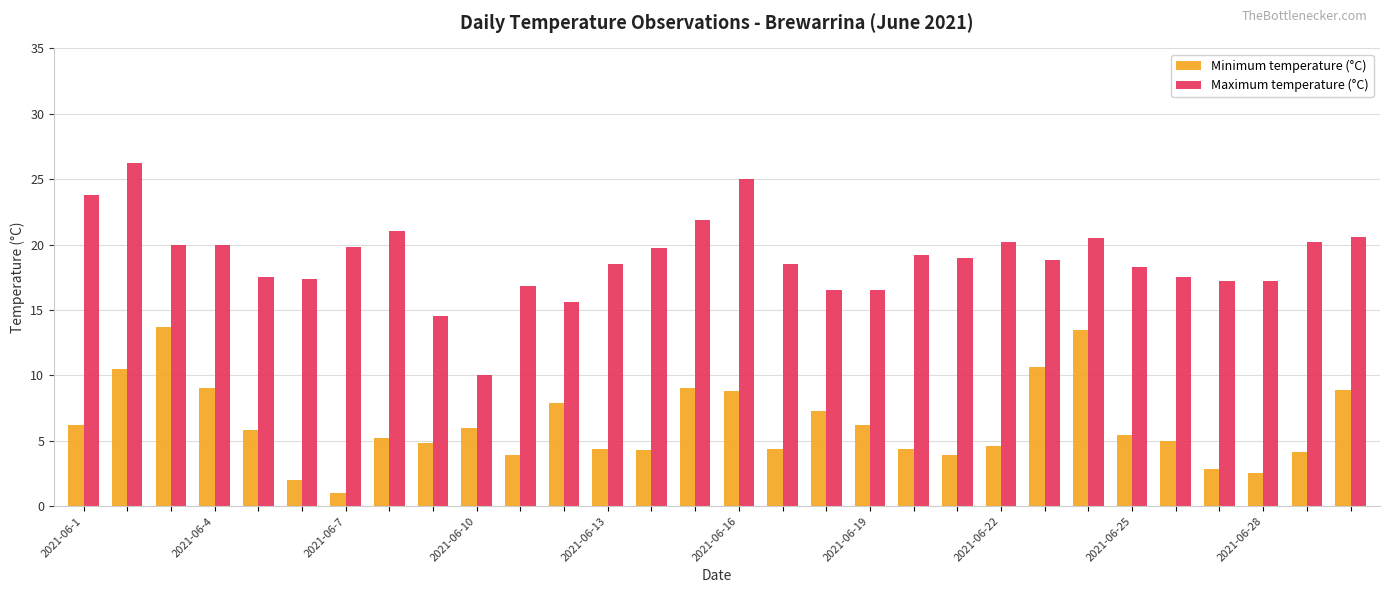

What is the greatest value displayed?

26.2